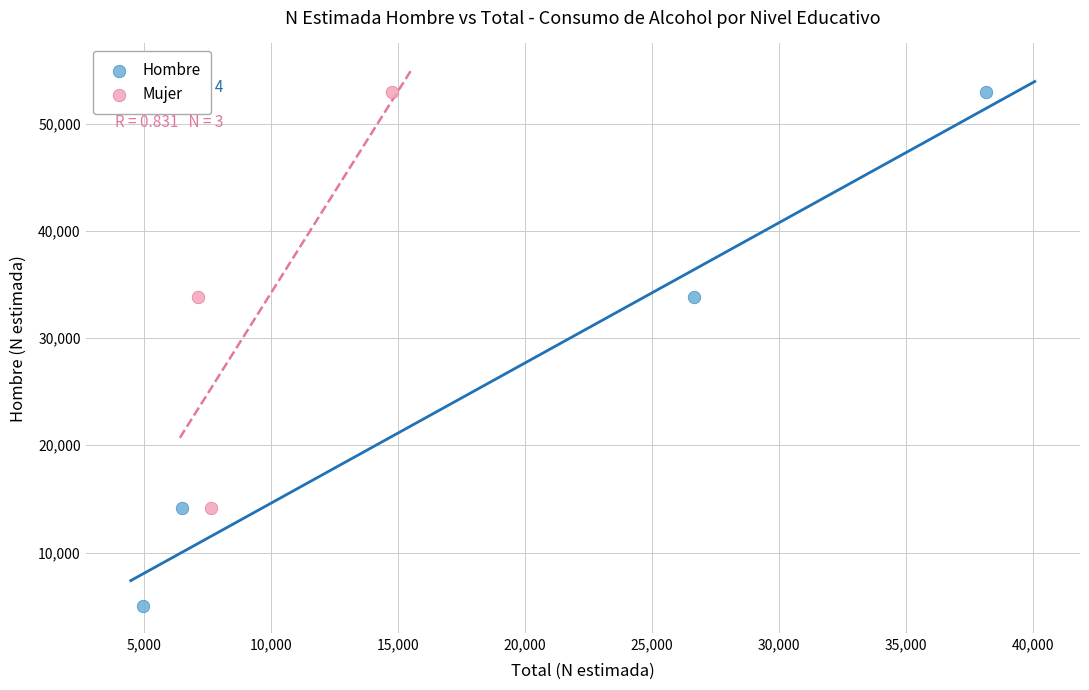

Which series has the widest spread of Y values?

Hombre